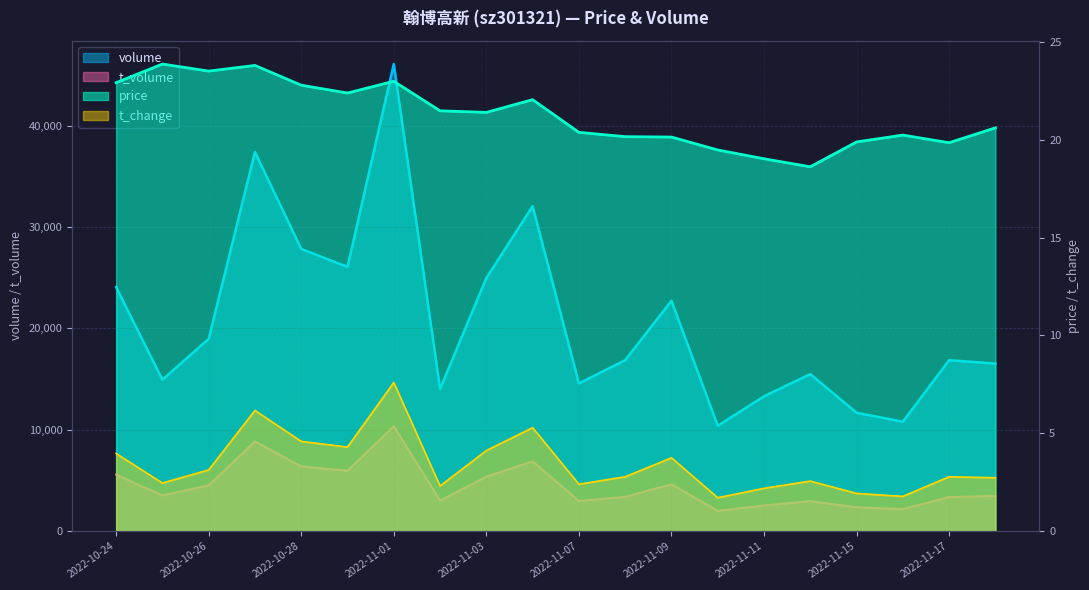

Is the value of t_volume at 2022-11-09 greater than the value of t_change at 2022-10-31?

Yes